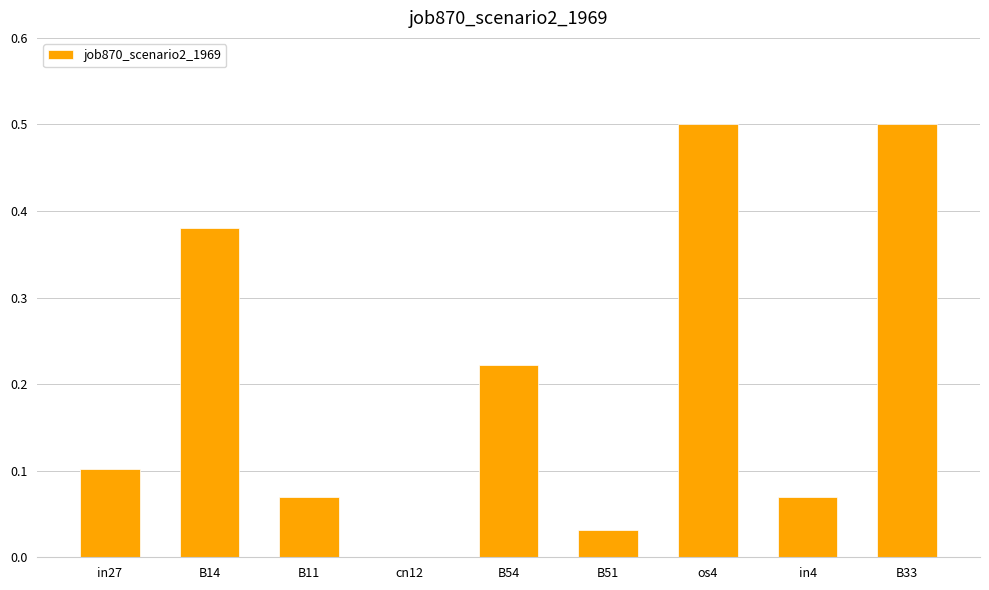

Is it true that the value at B33 is 0.5?

True